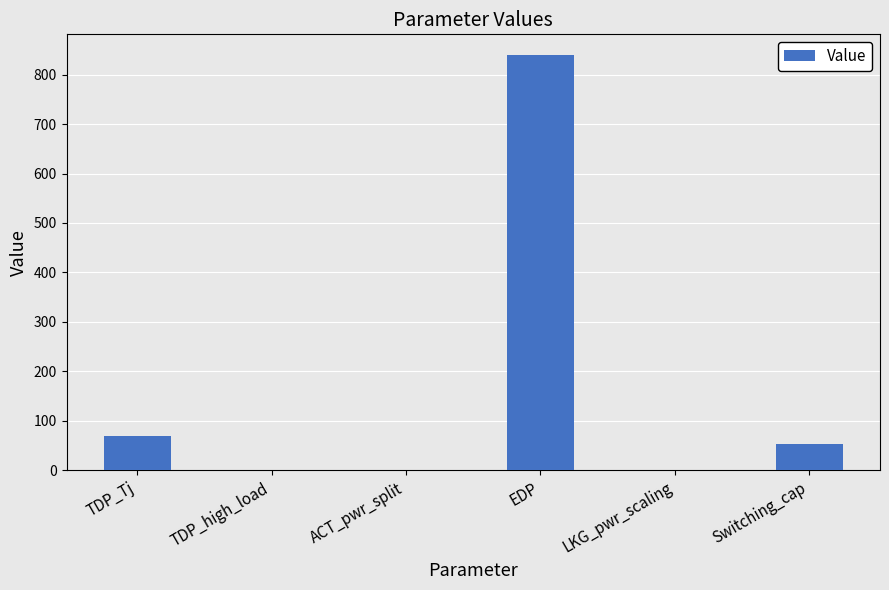

Which category has the highest value across all series?

EDP